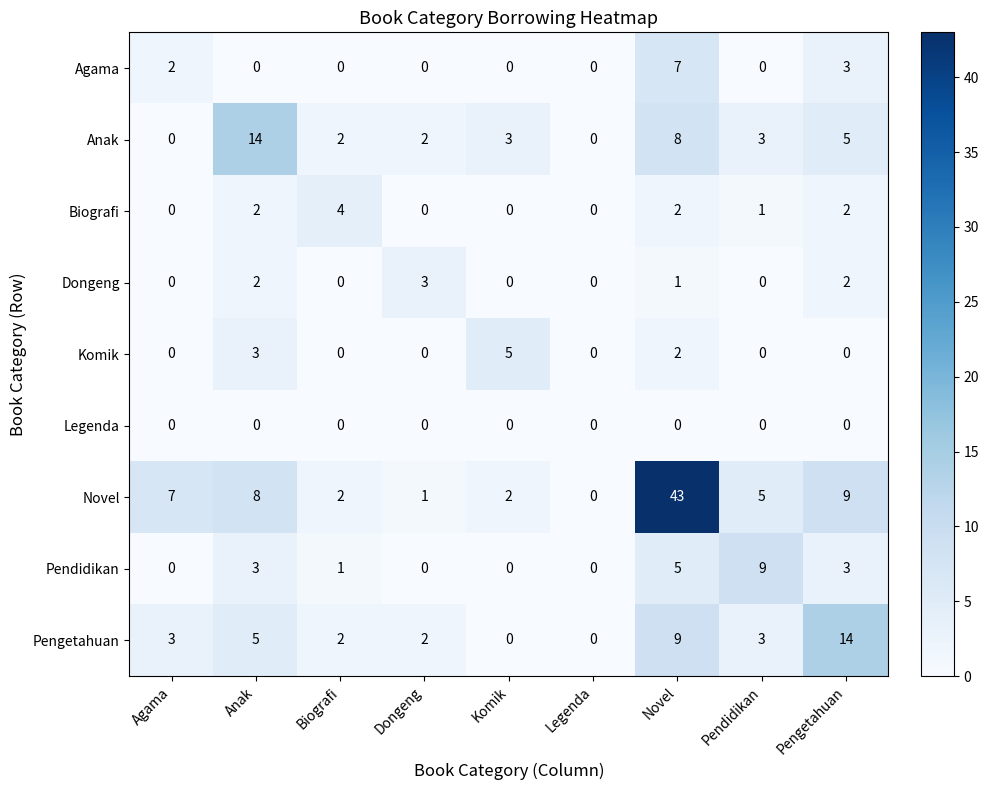

How many positive values does the Pendidikan series have?

5